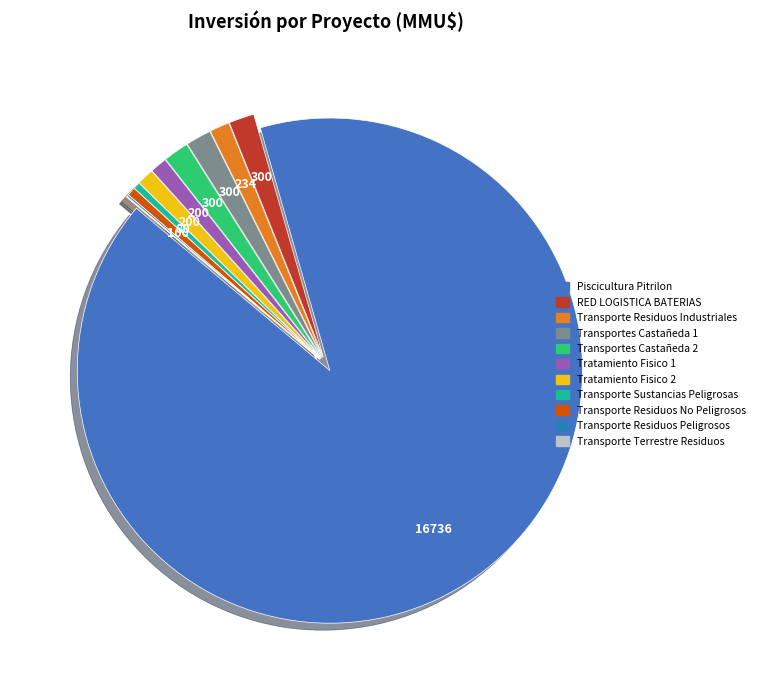

What is the change in value from Transportes Castañeda 2 to Transporte Residuos Peligrosos?

-278